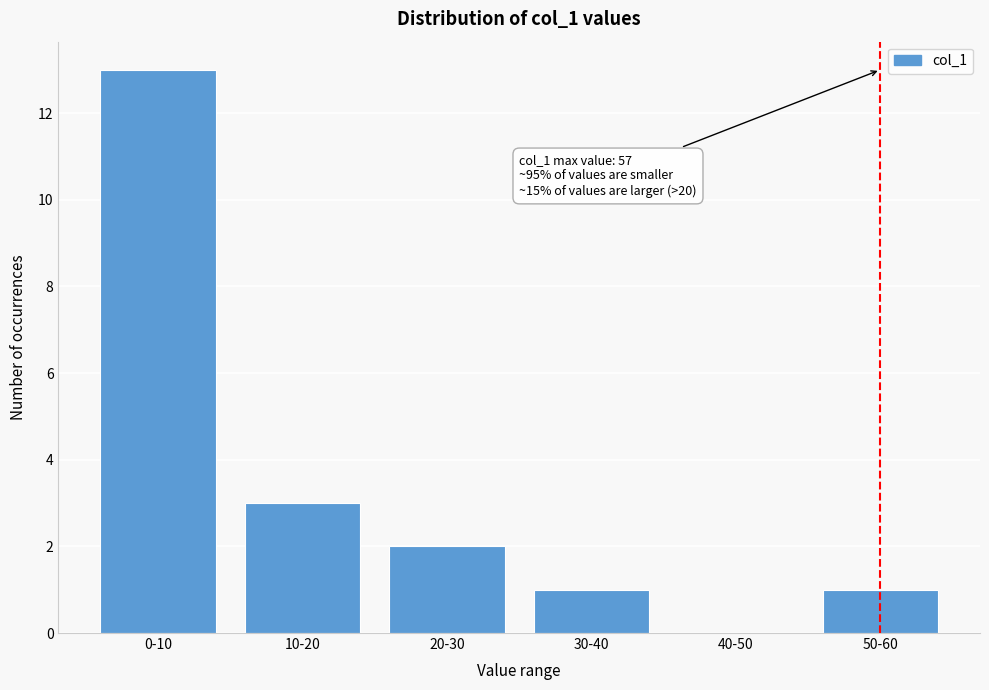

Reading left to right, what are all the values shown in this chart?

0-10=13	10-20=3	20-30=2	30-40=1	40-50=0	50-60=1